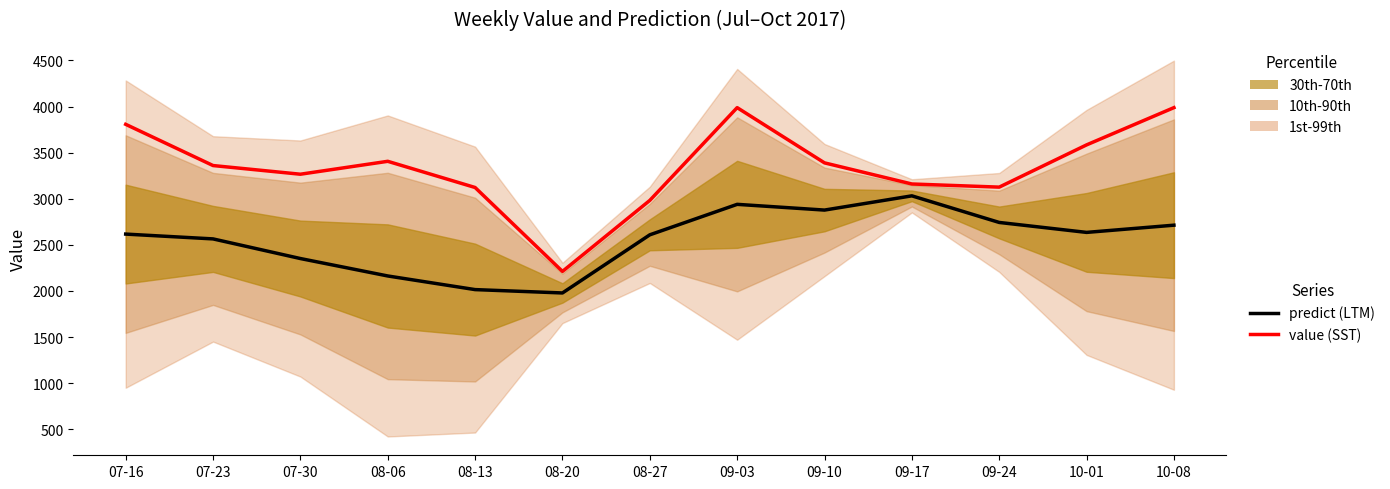

Read the predict value at 10-08.

2713.3